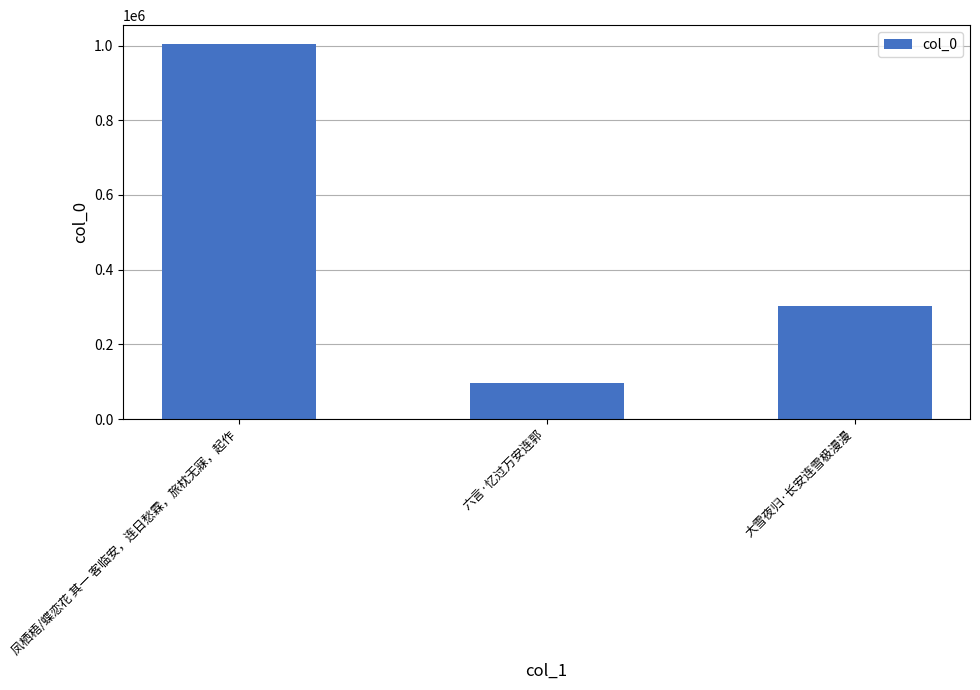

What is the difference between the maximum and minimum values?

907548